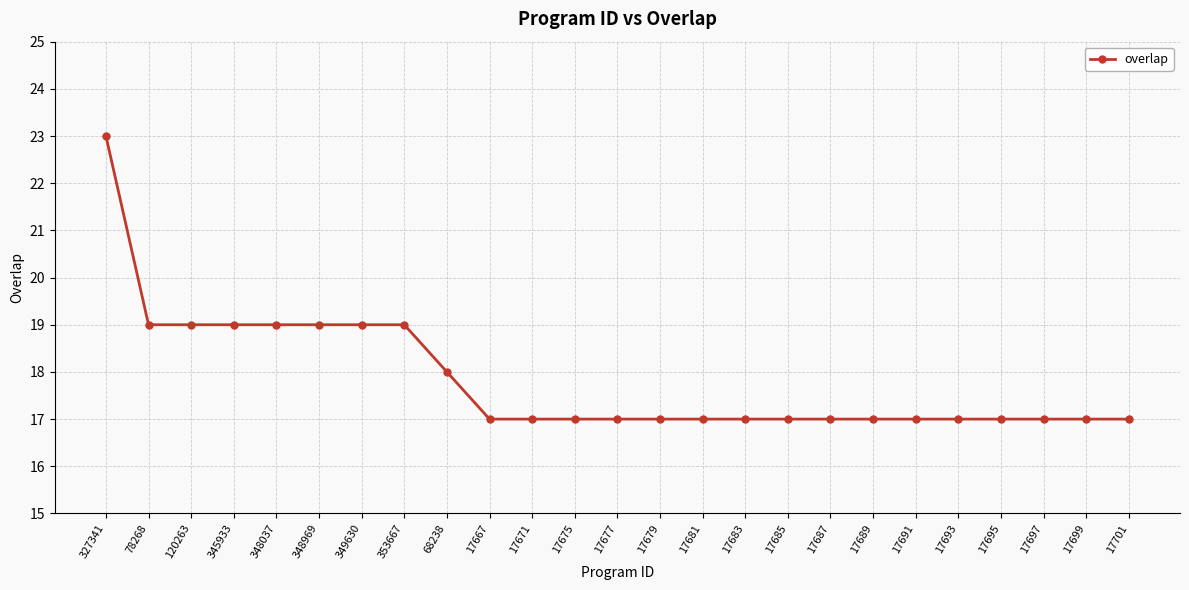

How many lines are shown in the chart?

1